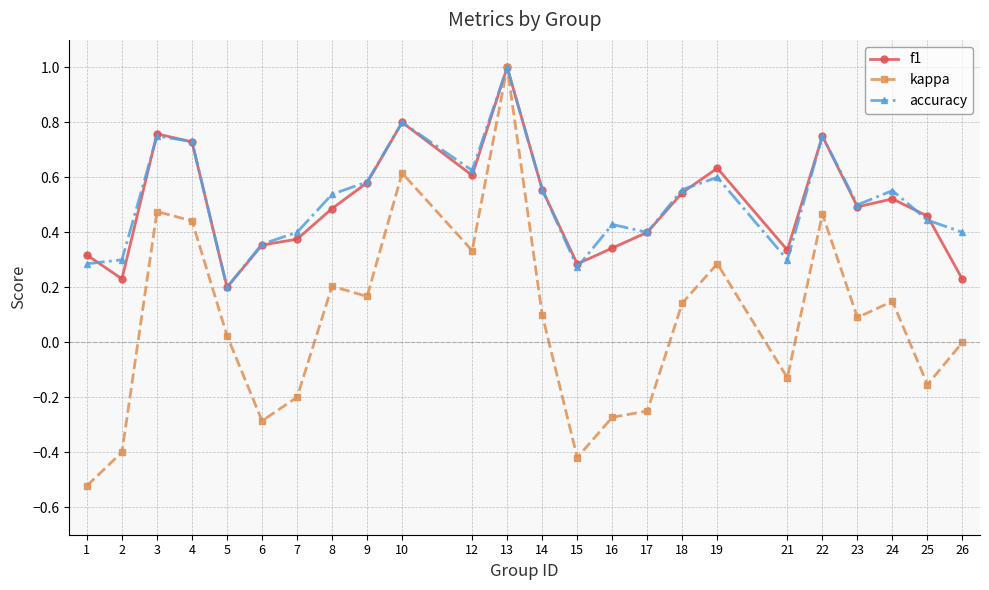

What is the greatest value displayed?

1.0